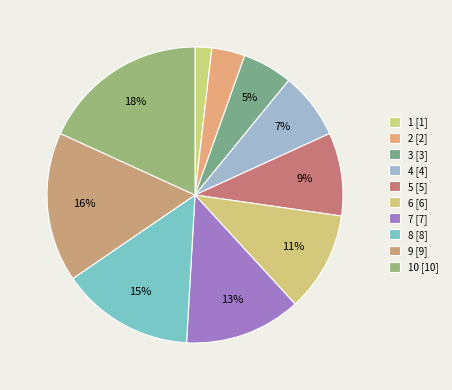

How many segments does this pie chart have?

10